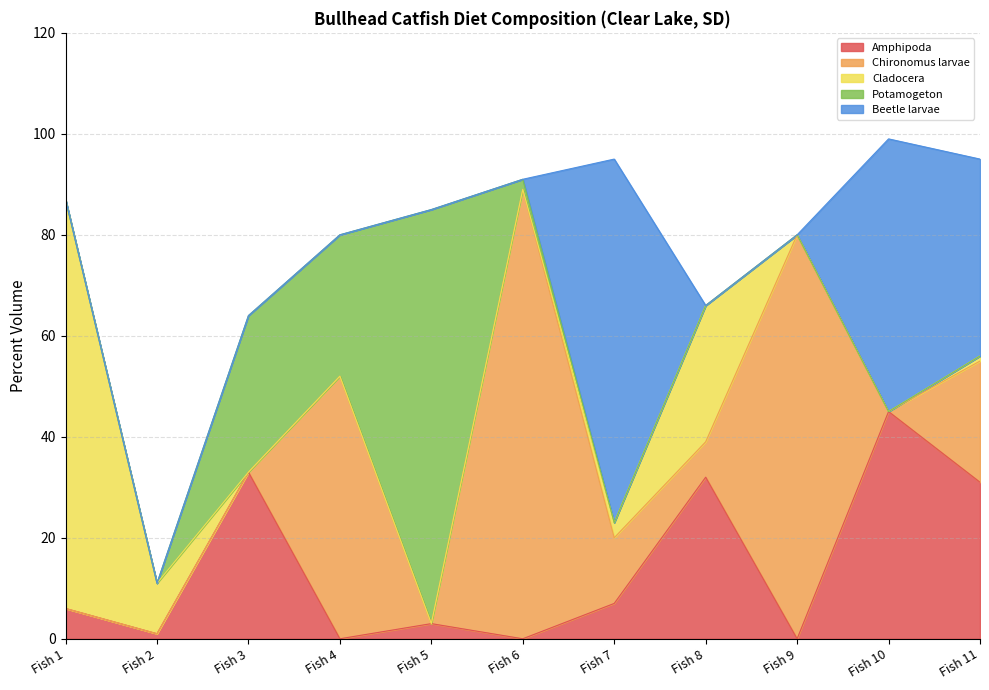

Which series has the widest spread of values?

Chironomus larvae